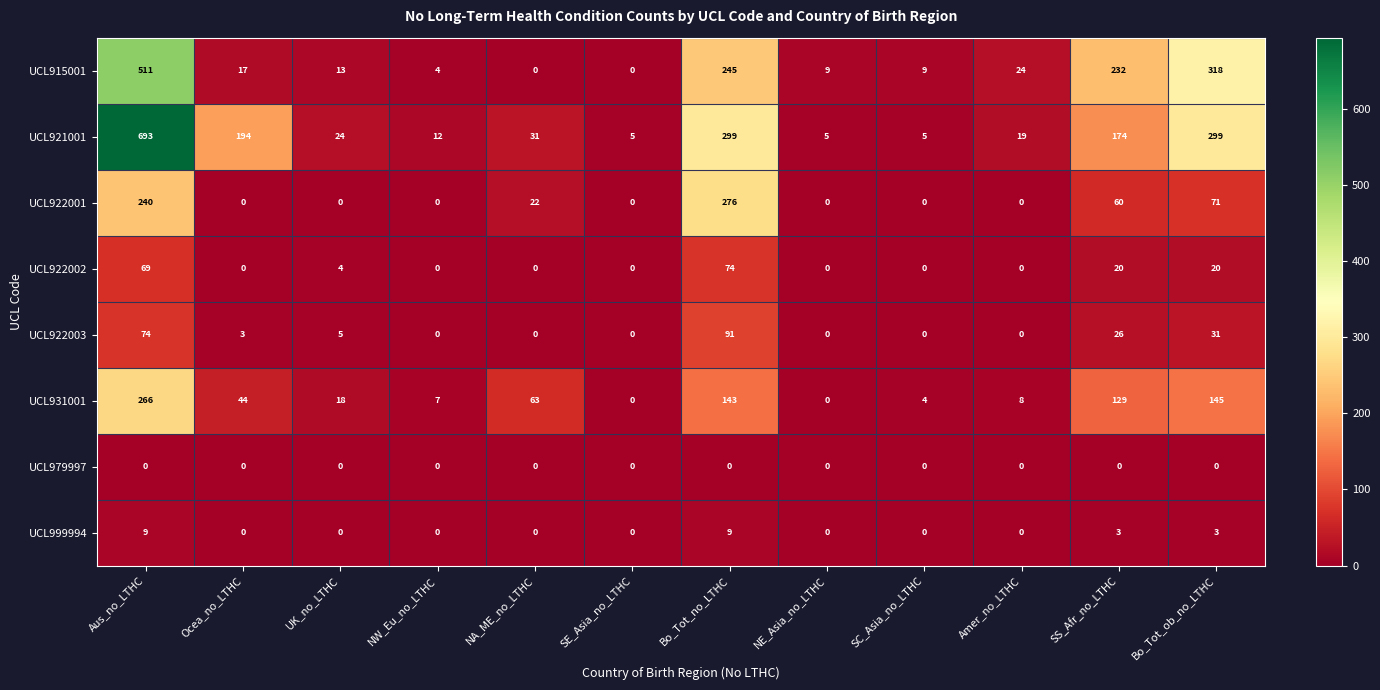

At which label does UCL915001 reach its peak?

Aus_no_LTHC